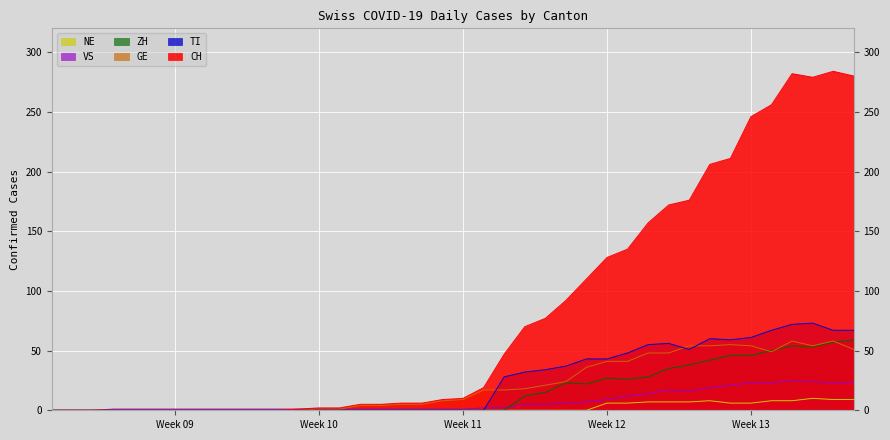

True or false: VS has more than 0 interior local peaks.

True